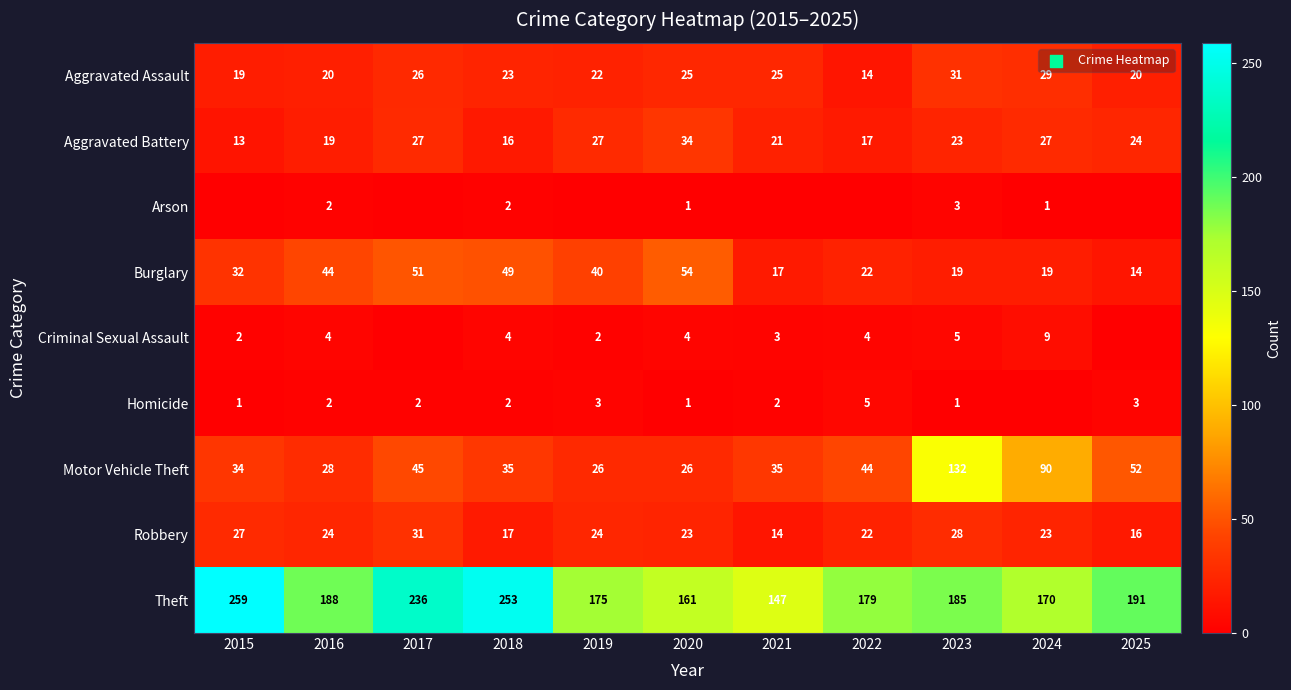

What is the difference between the second highest and minimum values in the Theft series?

106